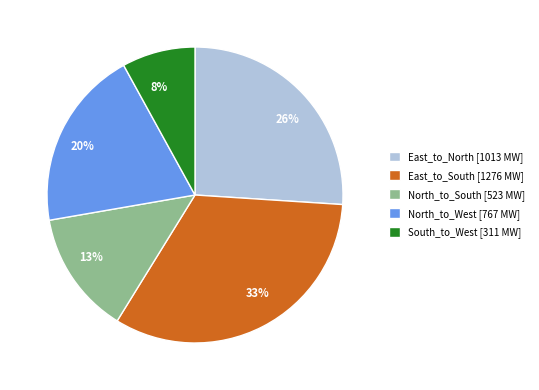

Approximately how many times larger is the value at North_to_West compared to South_to_West?

2.5